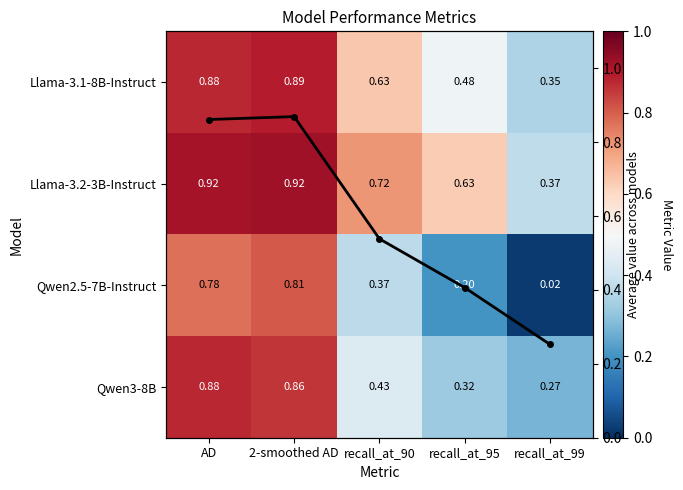

What is the maximum value shown in the chart?

0.9